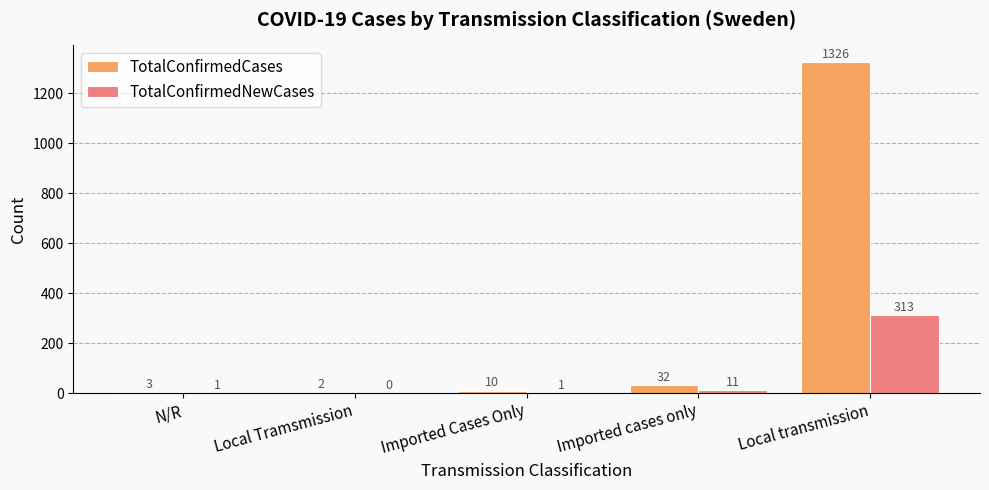

Which series changed the most between Local Tramsmission and Imported cases only?

TotalConfirmedCases